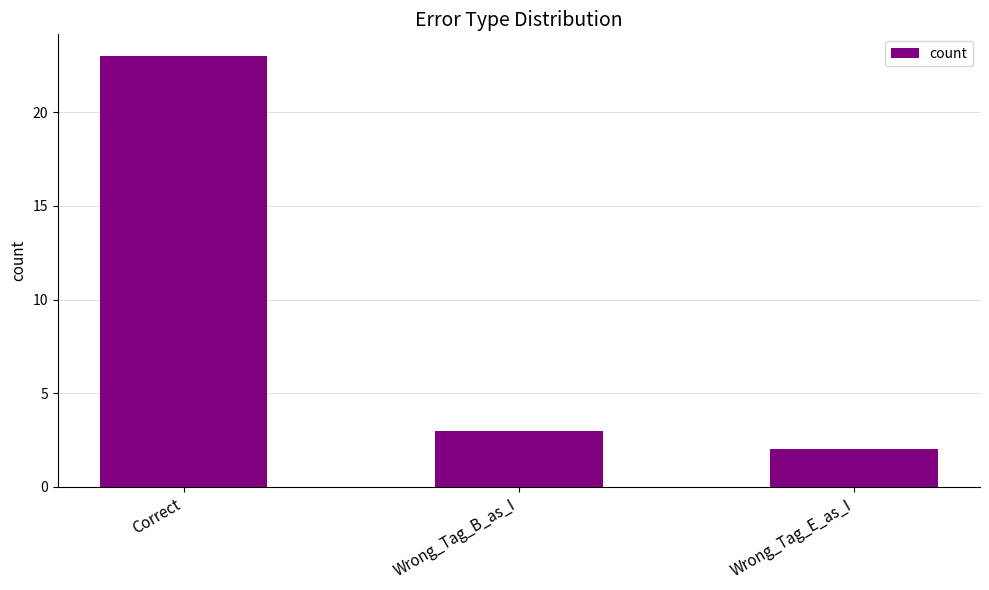

Reading left to right, list all the values displayed in this chart.

Correct=23	Wrong_Tag_B_as_I=3	Wrong_Tag_E_as_I=2